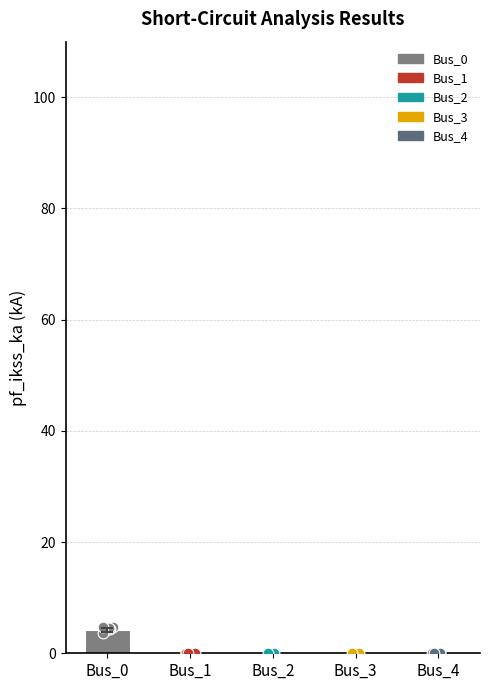

What is the change in value from Bus_0 to Bus_1?

-4.2